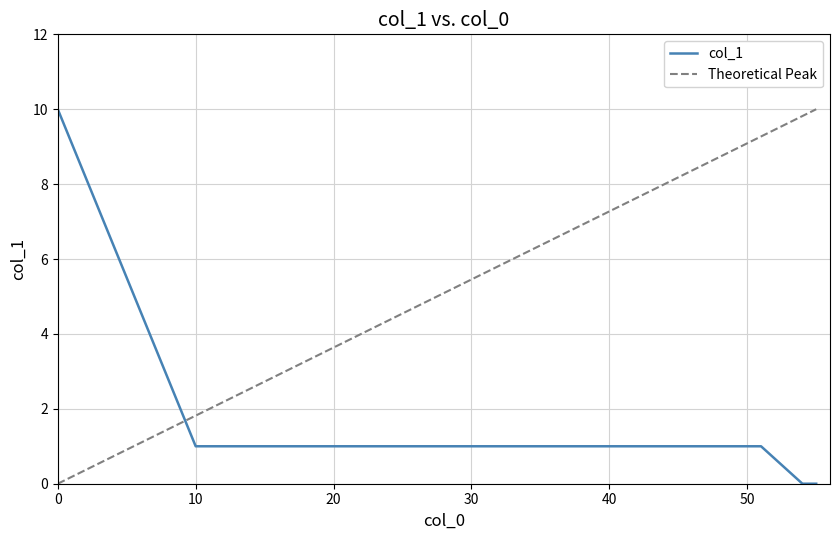

What is the difference between the maximum and minimum values in the col_1 series?

10.0